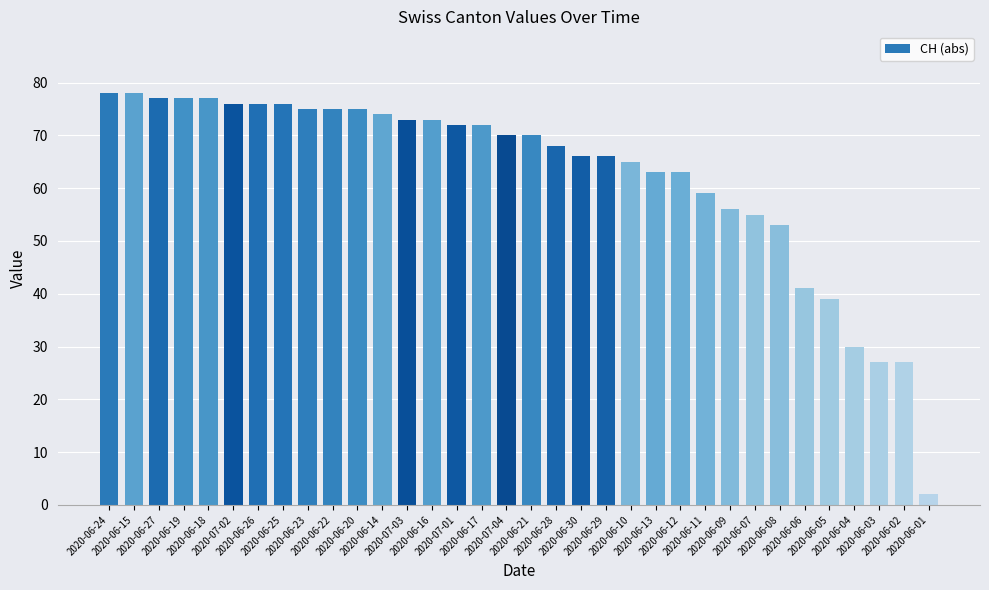

What is the change in value from 2020-06-18 to 2020-06-03?

-50